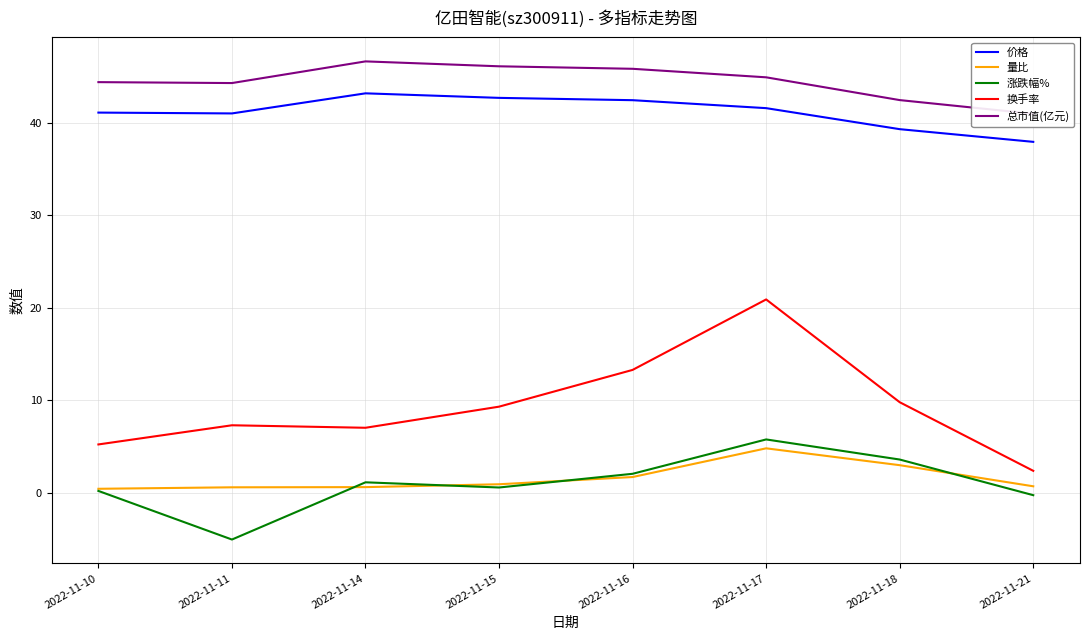

What is the difference between the maximum and second lowest values in the 换手率 series?

15.7